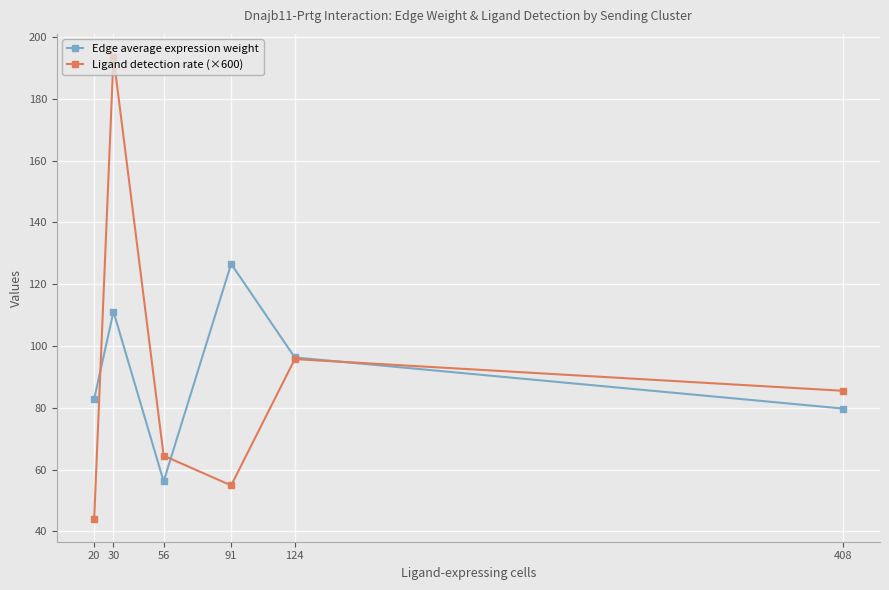

Rank the categories by Ligand detection rate (×600) value from highest to lowest.

30, 124, 408, 56, 91, 20